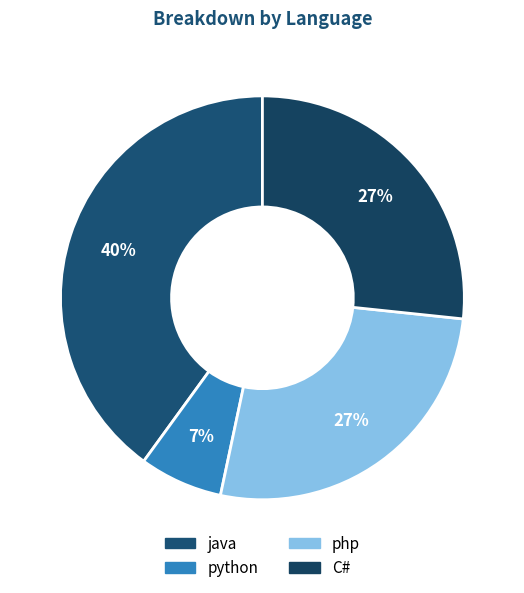

Rank the categories by value from lowest to highest.

python, php, C#, java